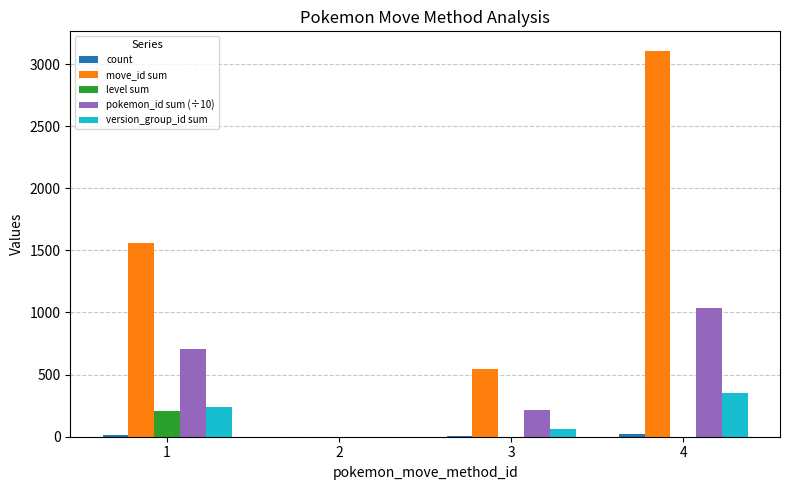

The value of version_group_id sum at 4 is 484. True or false?

False